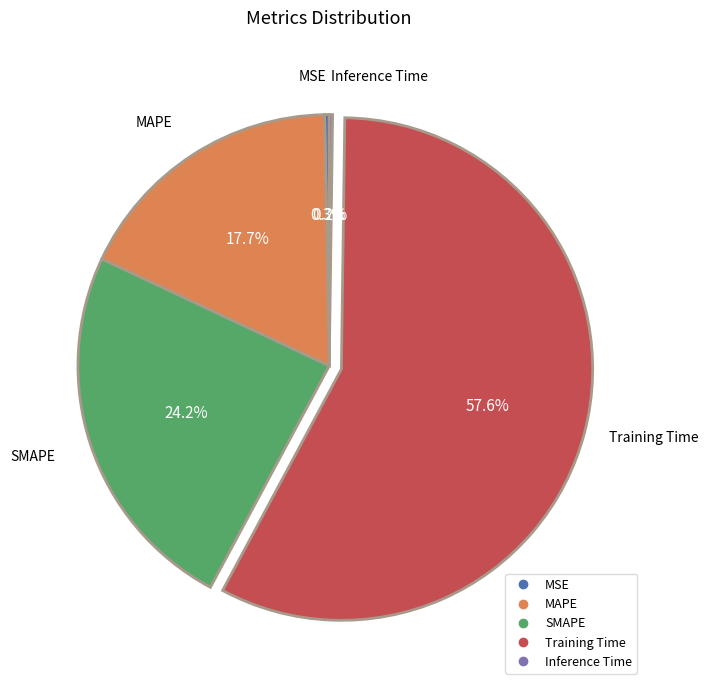

True or false: MSE accounts for 0% of the total.

True